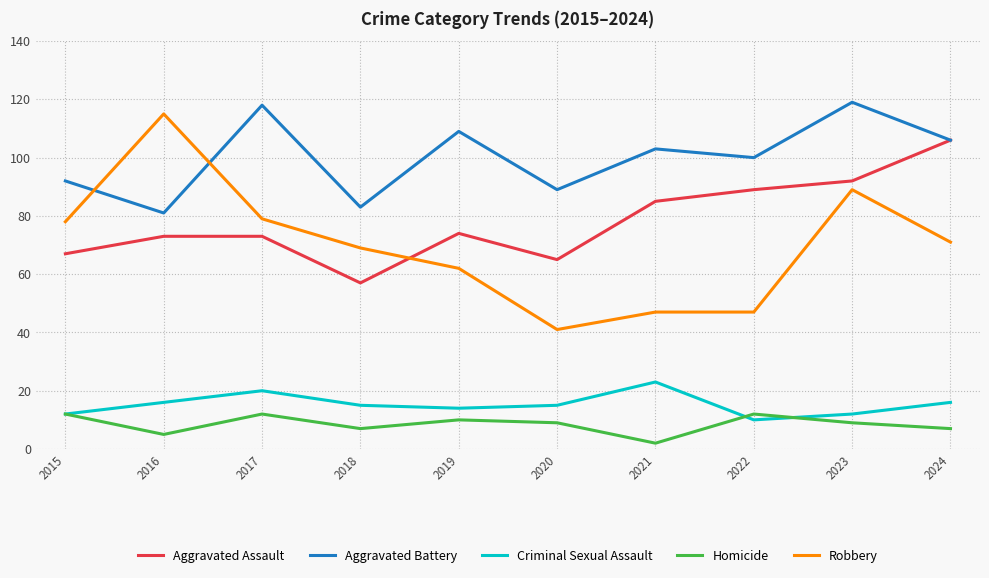

What is the difference between the highest and lowest values at 2015?

80